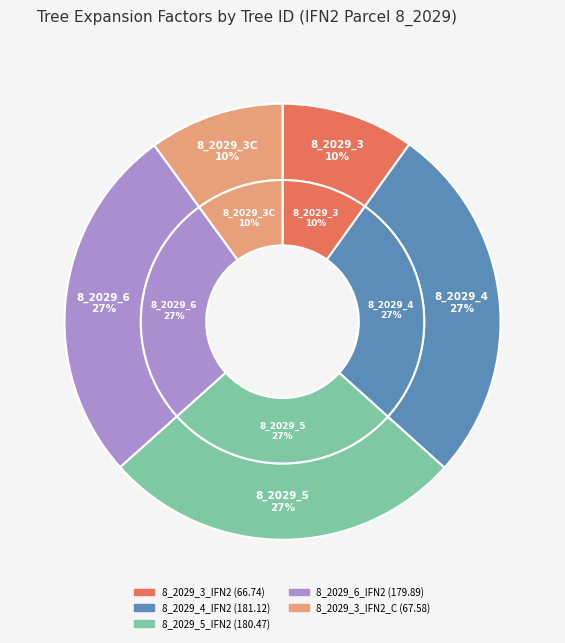

To the nearest percent, what is the combined percentage of 8_2029_3_IFN2 and 8_2029_6_IFN2?

36%